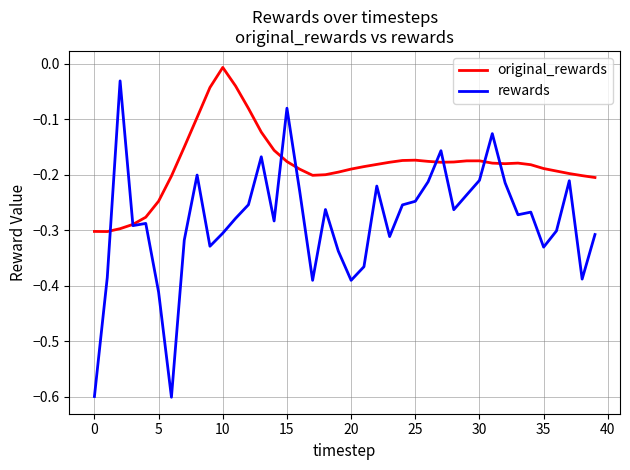

In original_rewards, how many points are lower than both neighbors (excluding endpoints)?

4